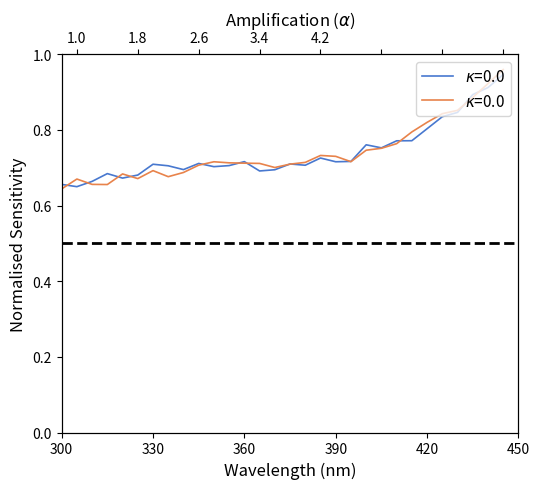

What is the value of the Sensitivity point at the 9th from the left?

0.7